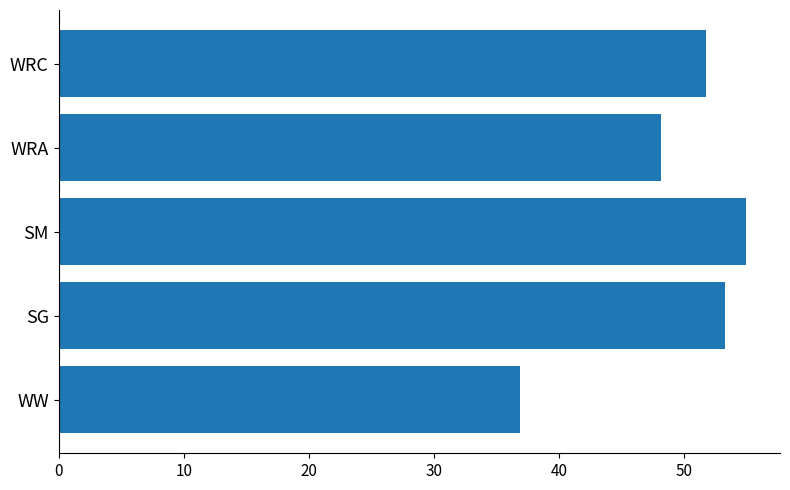

What is the minimum value shown in the chart?

36.9